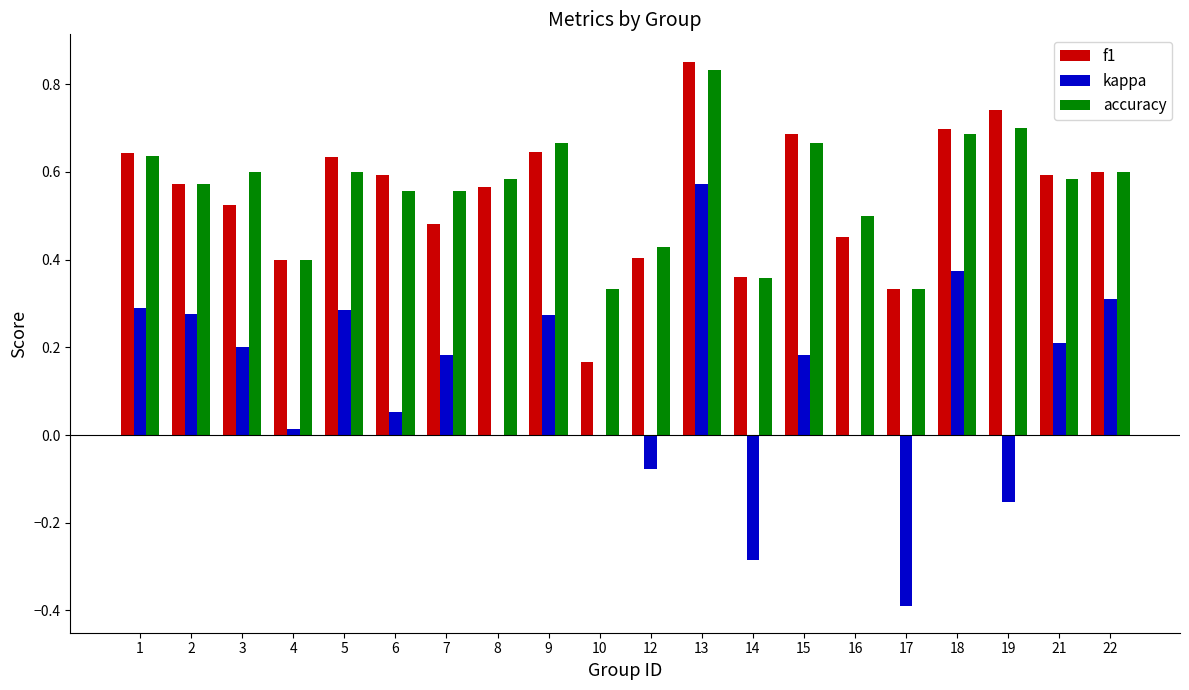

Count the number of data series in this chart.

3